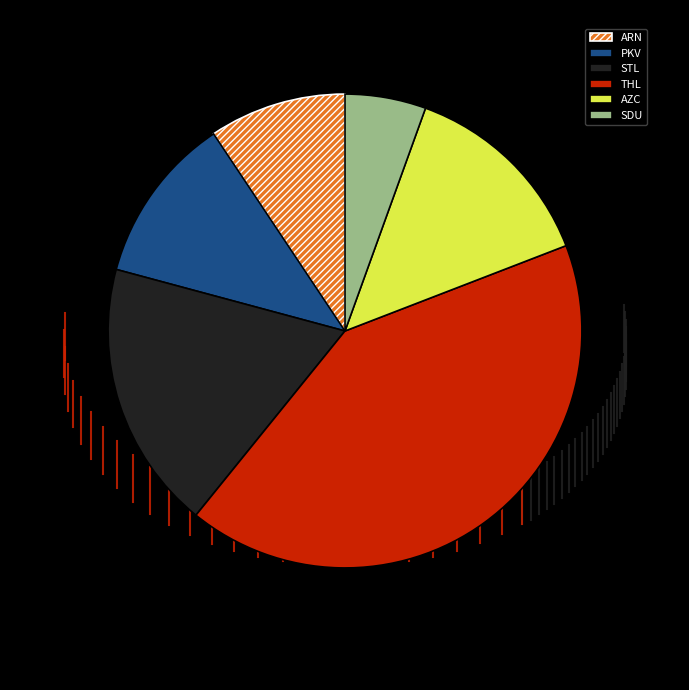

Does any single category account for the majority?

No